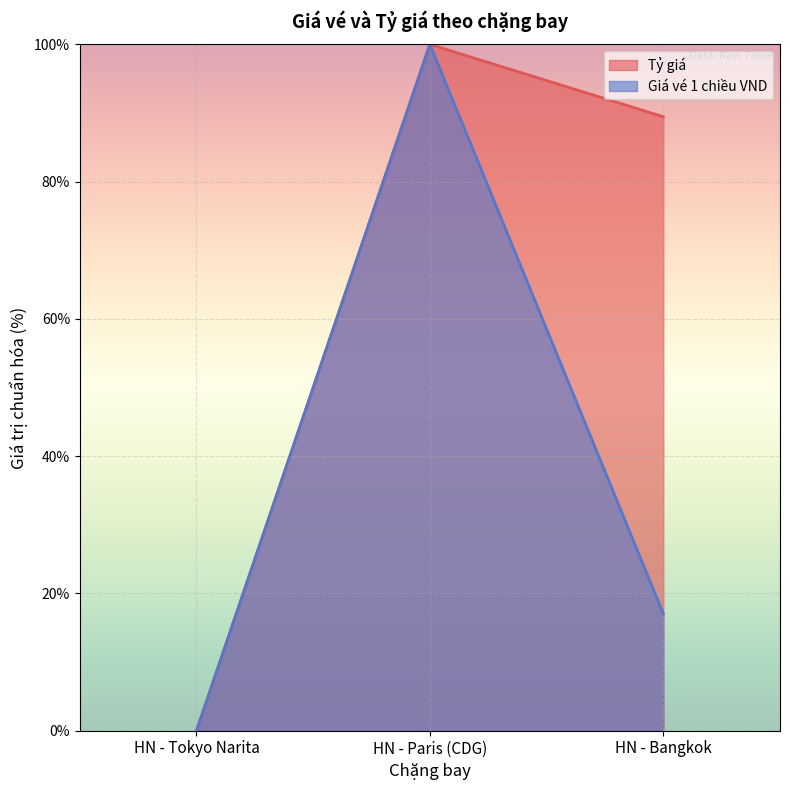

Rank the series by their average value, from highest to lowest.

Tỷ giá, Giá vé 1 chiều VND